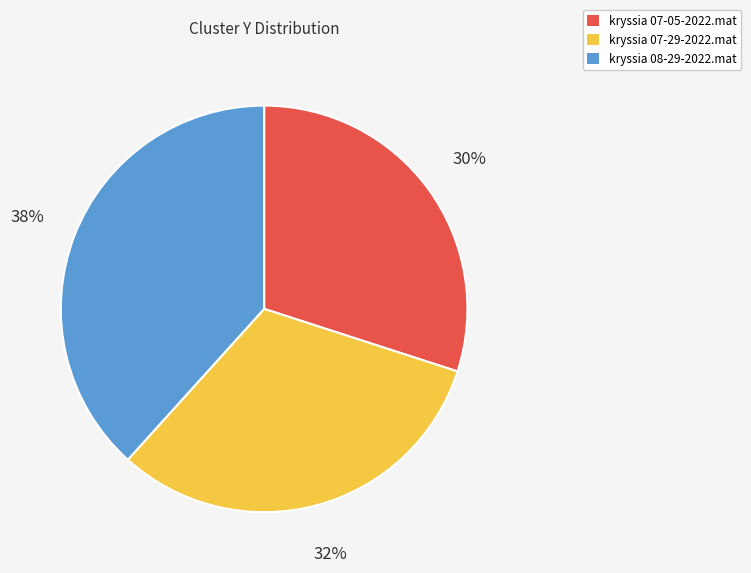

What is the smallest slice in the pie chart?

kryssia 07-05-2022.mat